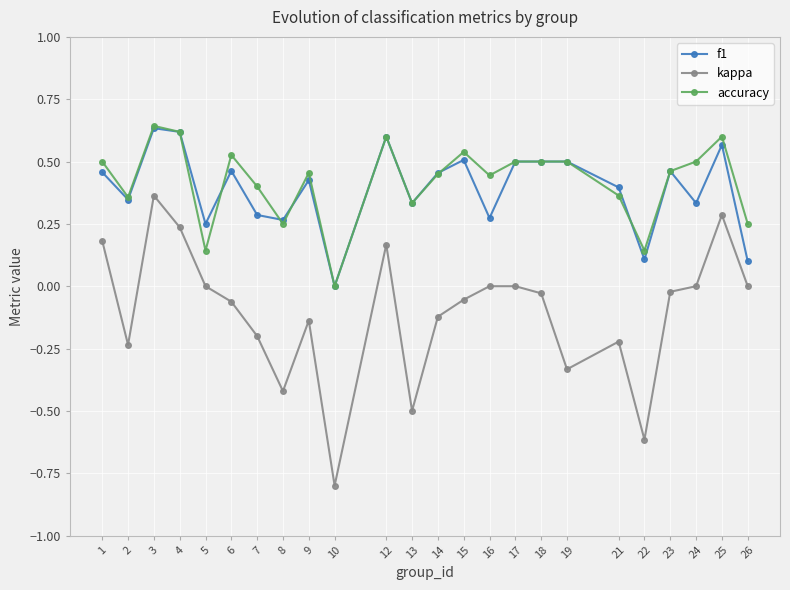

The f1 series shows 0.3 at 2. True or false?

True